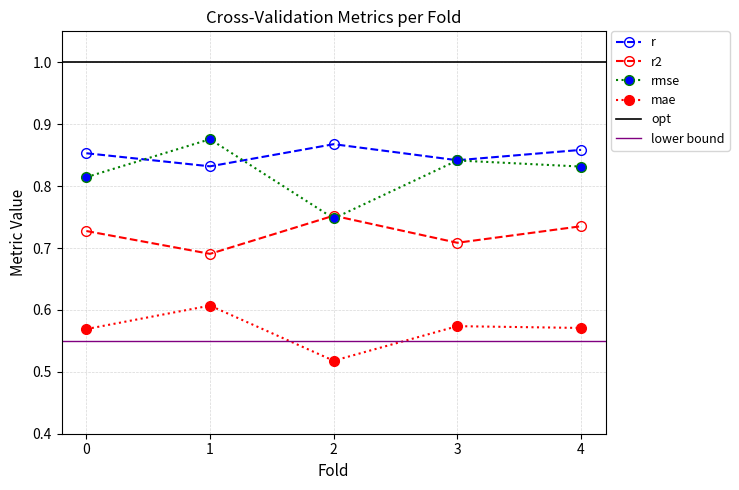

Which category has the highest value in the r2 series?

2